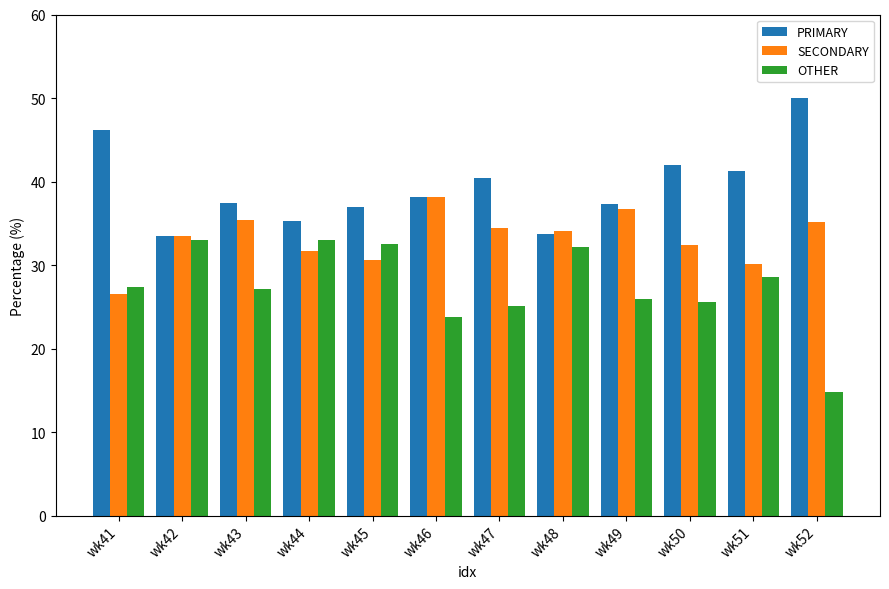

What is the difference between the maximum and minimum values in the PRIMARY series?

16.5